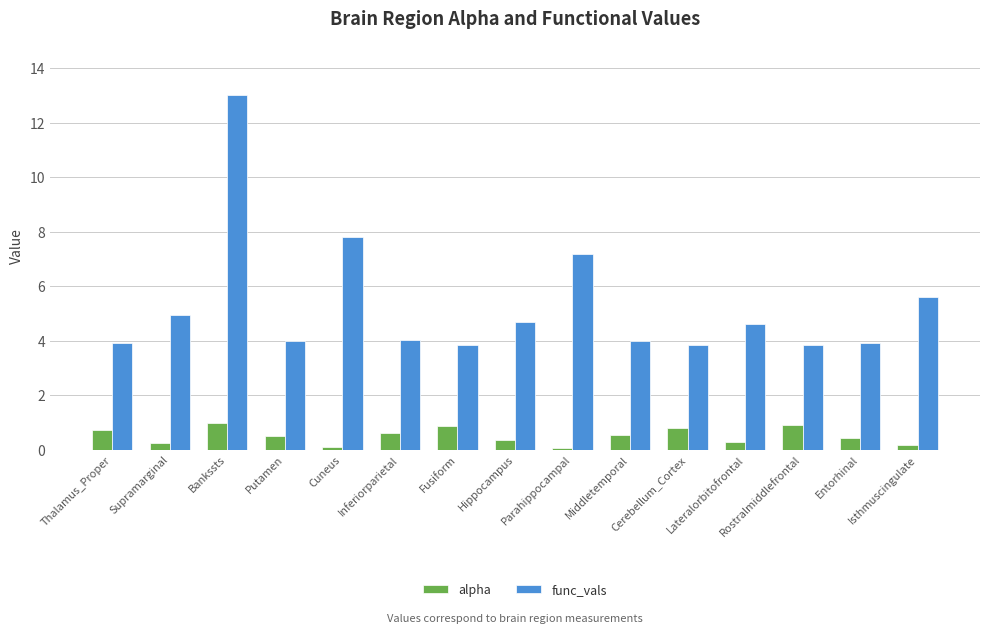

What is the maximum value for alpha?

1.0